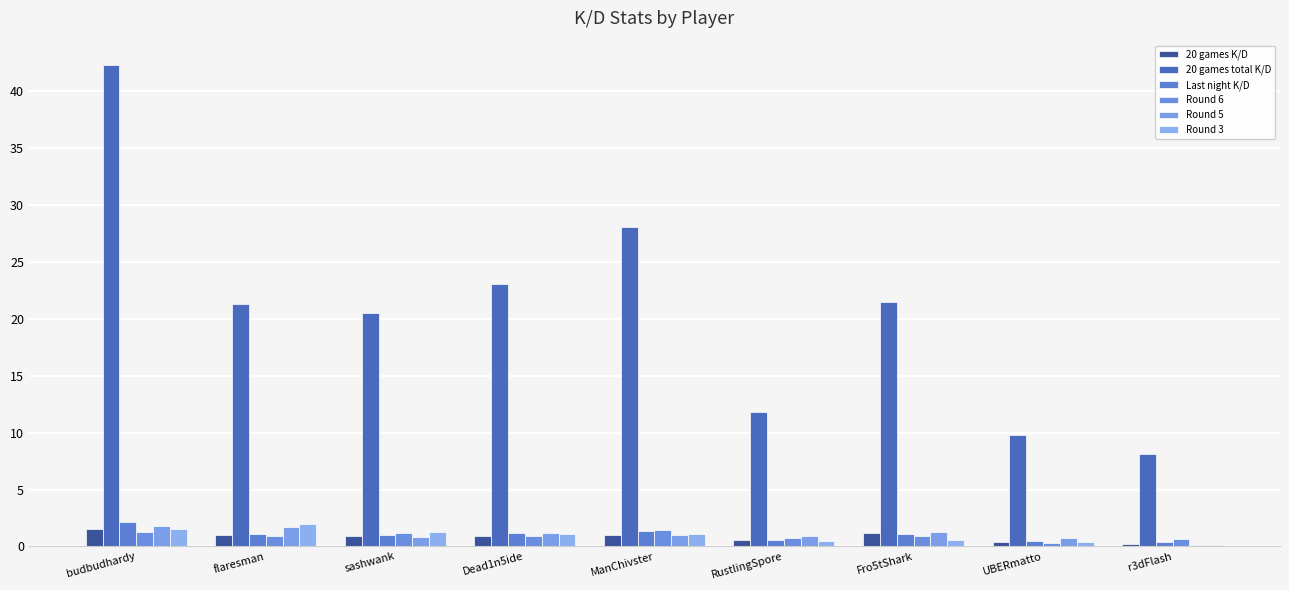

What is the sum of the Round 6 values at RustlingSpore and ManChivster?

2.2